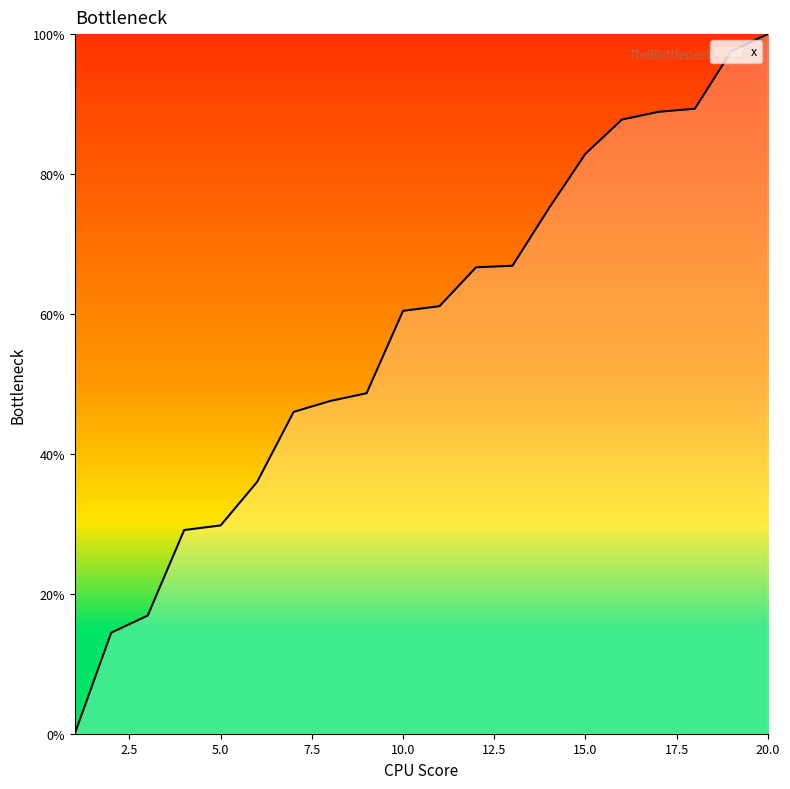

What is the maximum value shown in the chart?

100.0